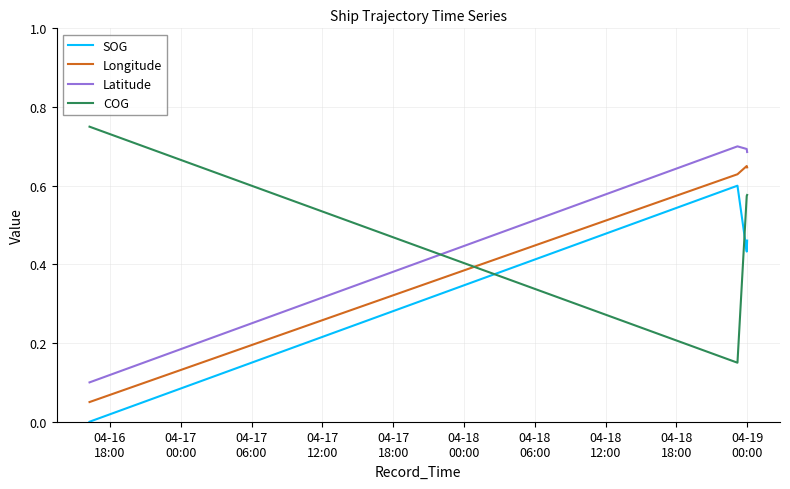

True or false: SOG and COG intersect in this chart.

True